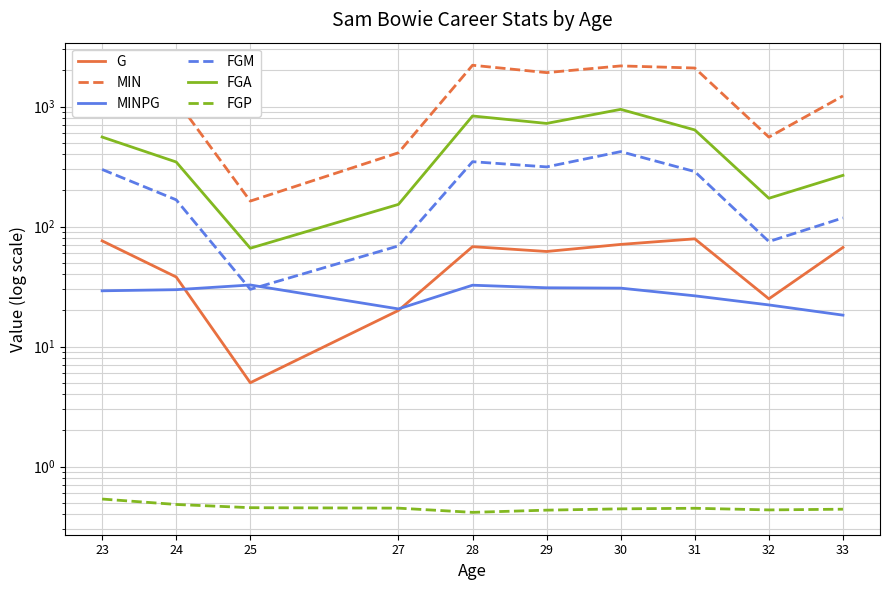

What is the difference between the second highest and second lowest values in the MIN series?

1795.0